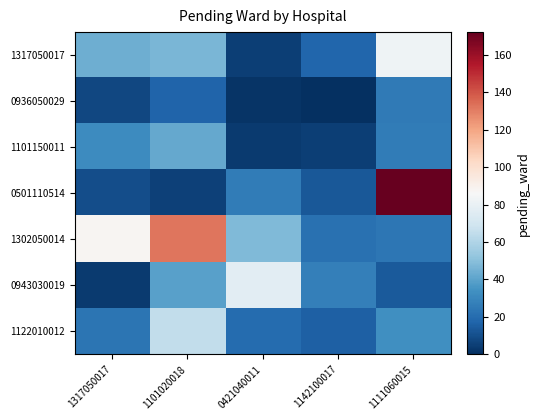

What is the difference between the highest and lowest values at 1317050017?

84